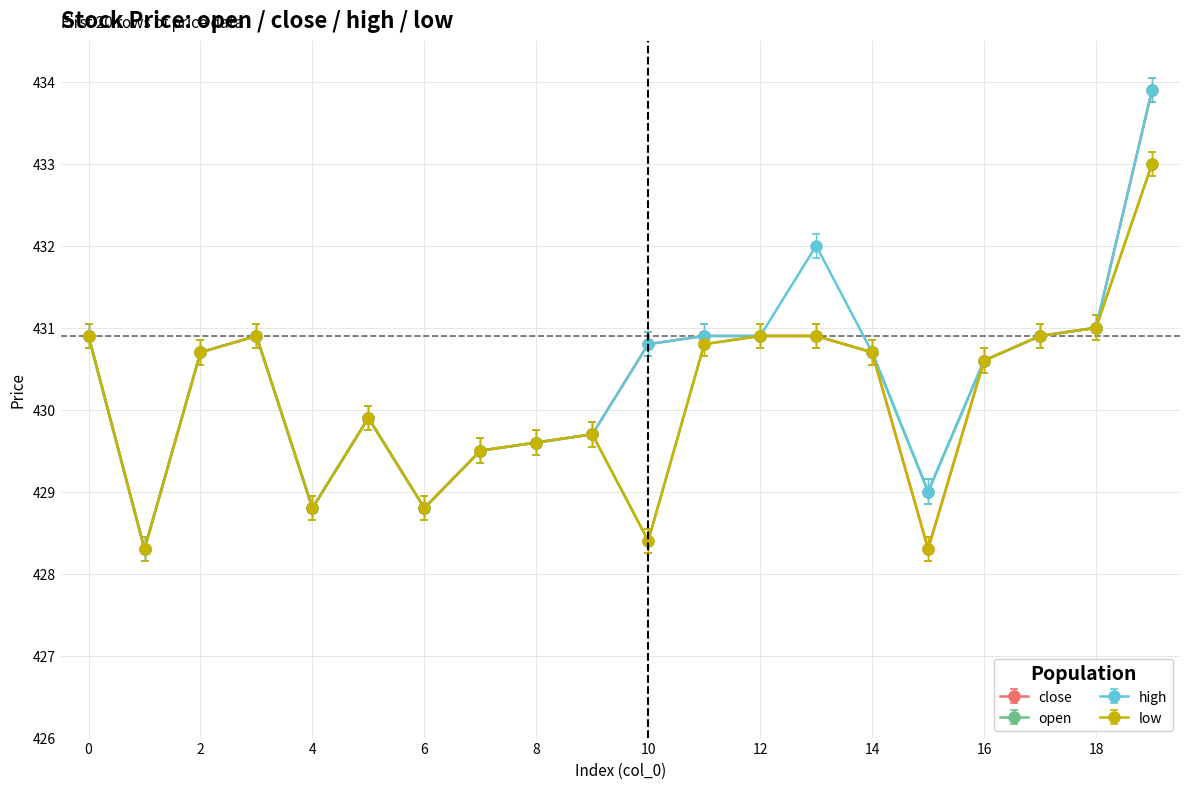

What is the highest value of the open series?

433.0